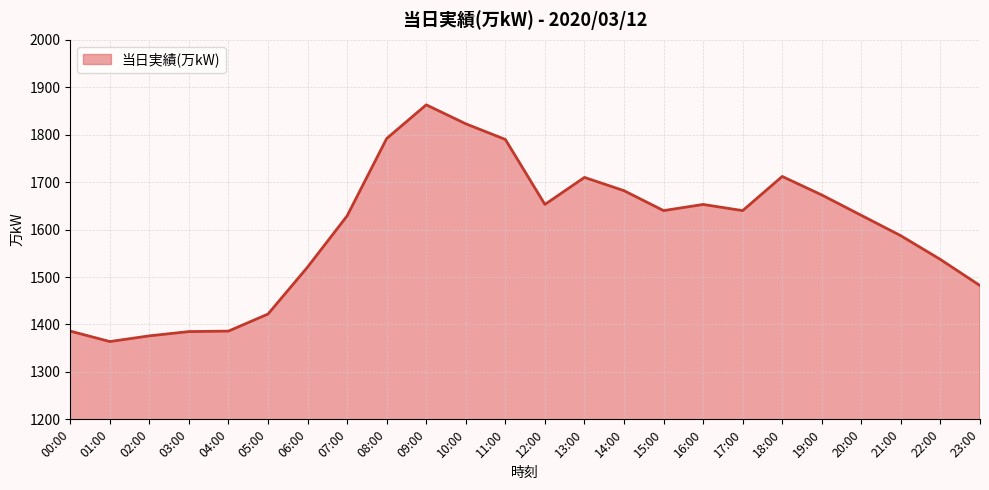

Which category has the highest value across all series?

09:00